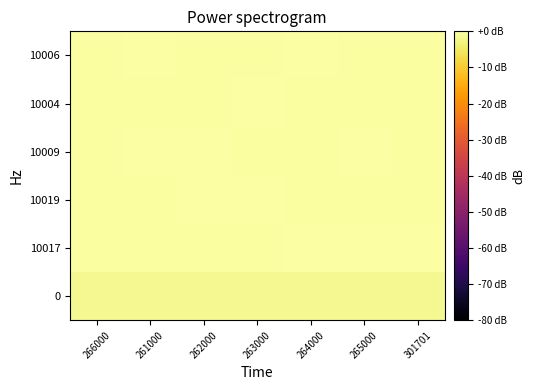

What is the total value across all series at 266000?

-4.2